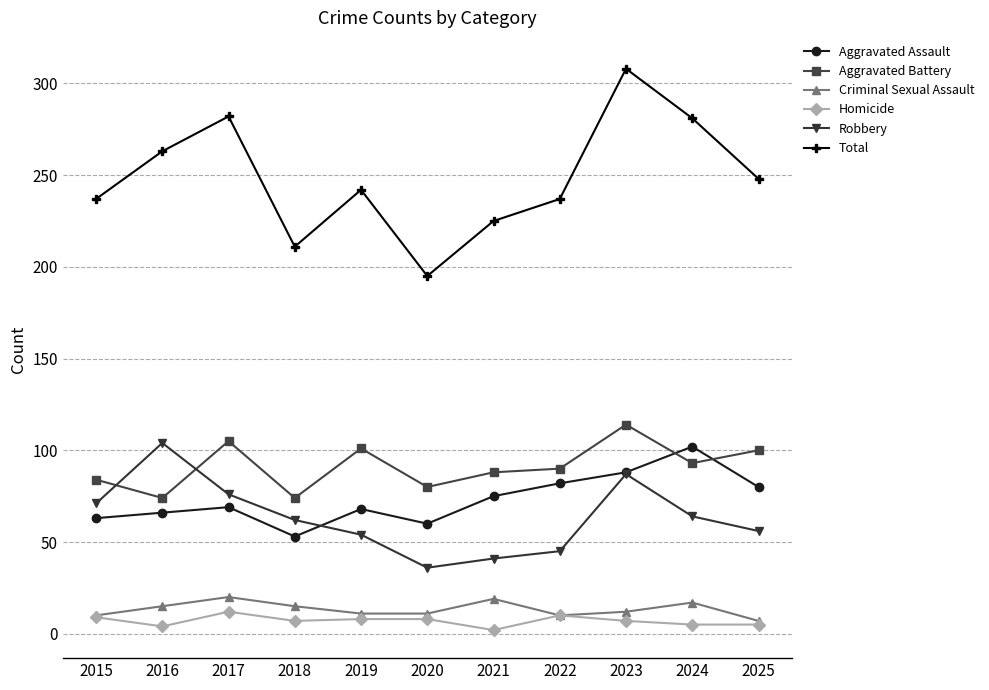

The Robbery series shows 71 at 2015. True or false?

True